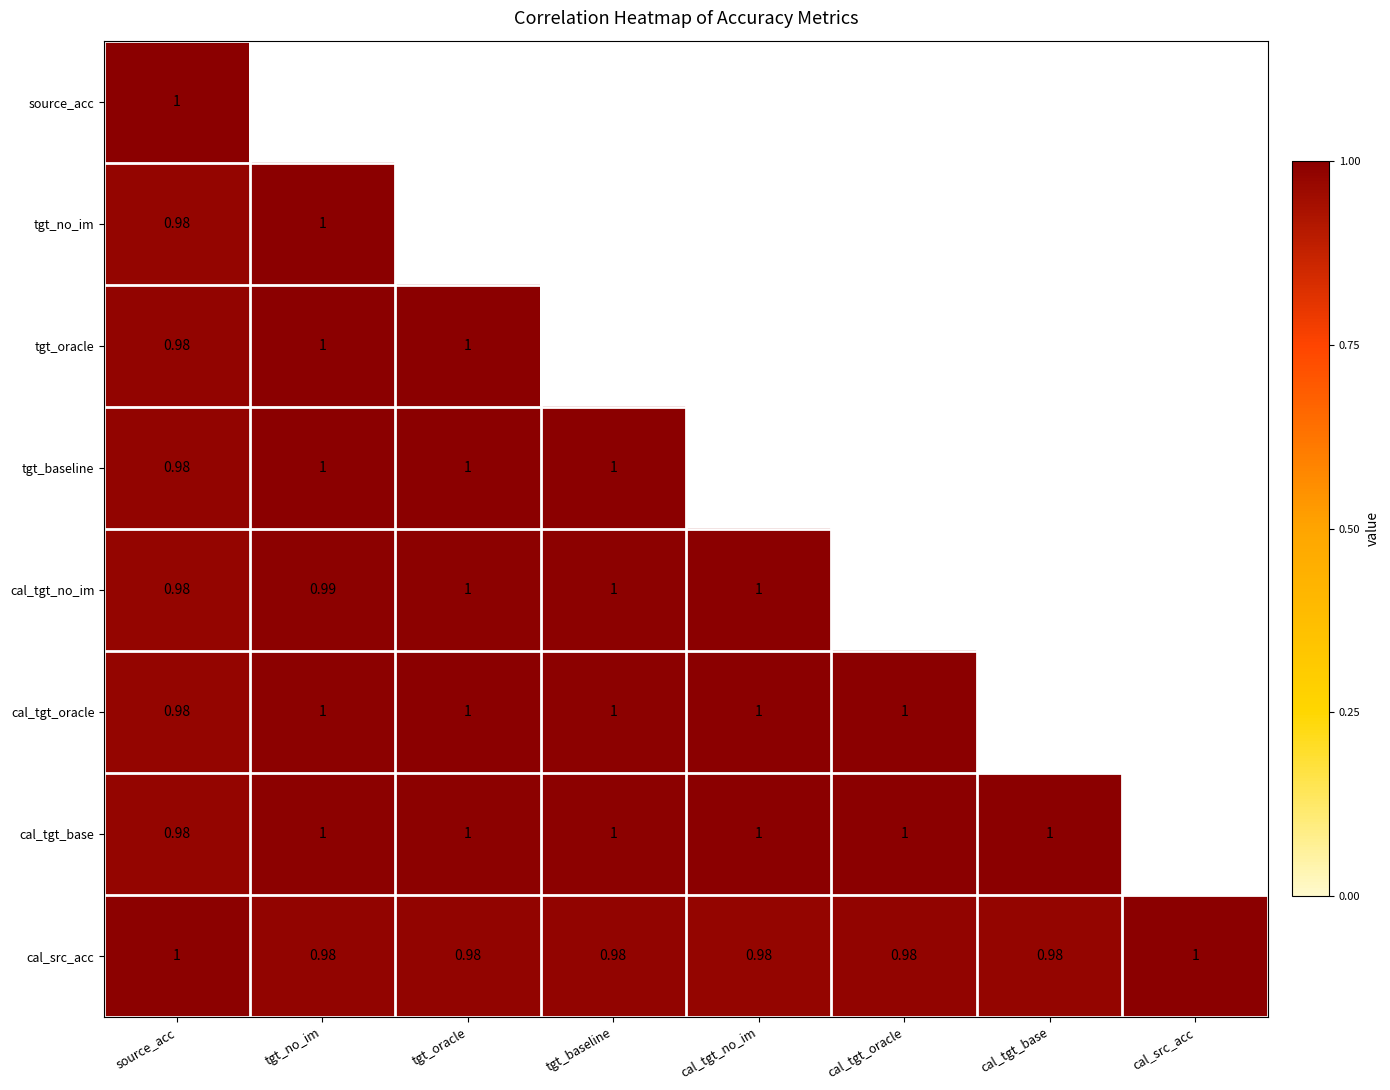

At how many categories does at least one series exceed 0?

8